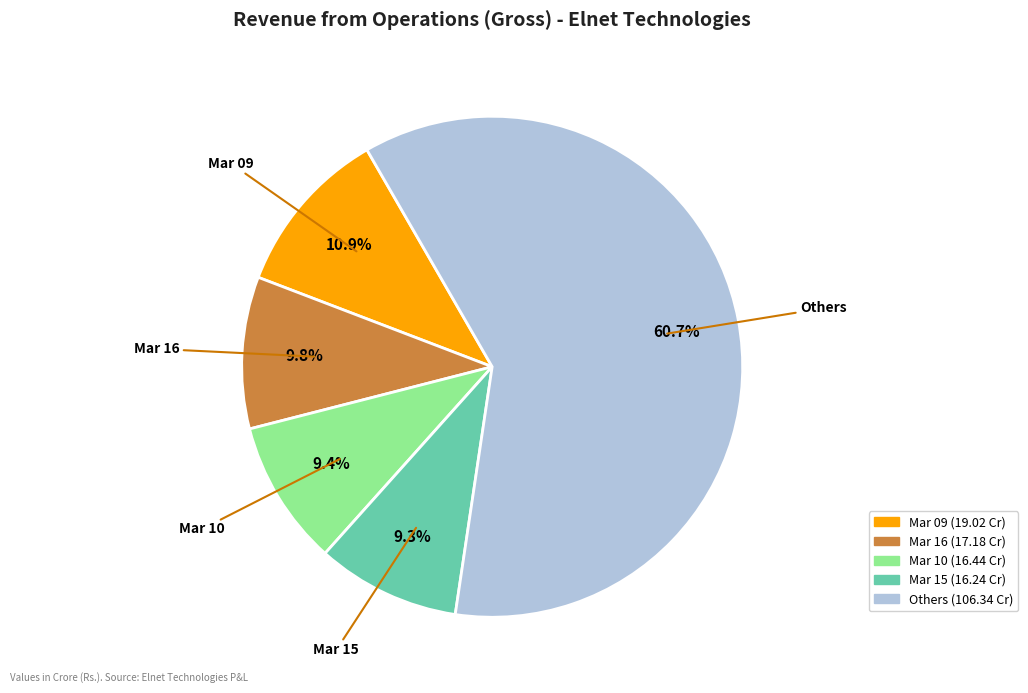

Does any single category account for the majority?

Yes